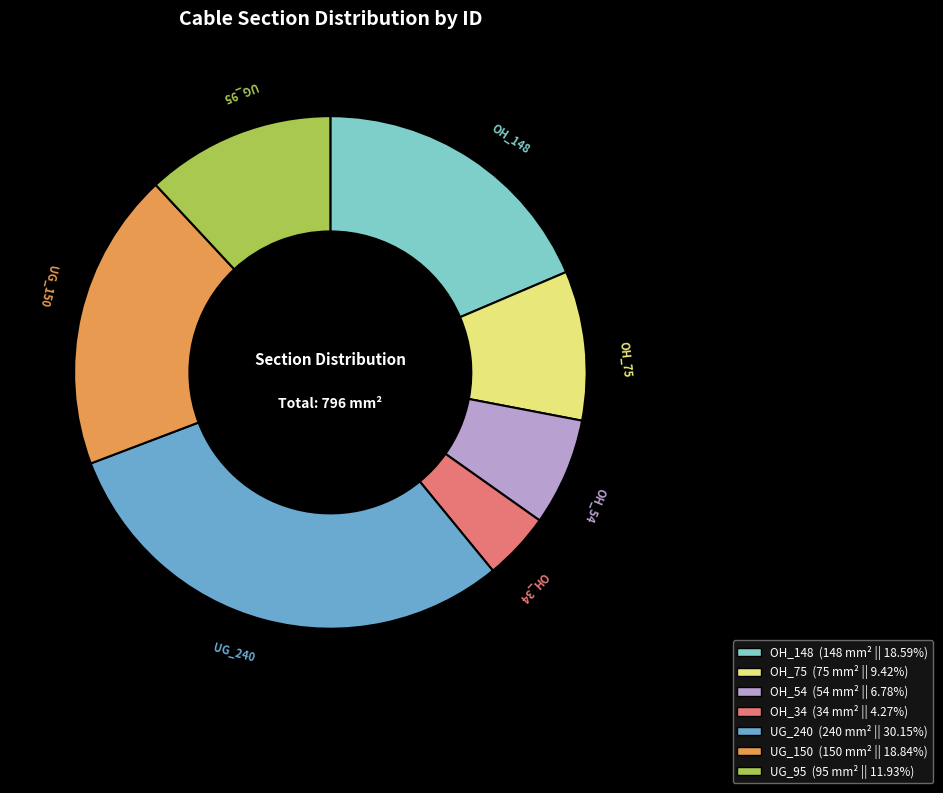

Which has a higher value, OH_54 or OH_34?

OH_54